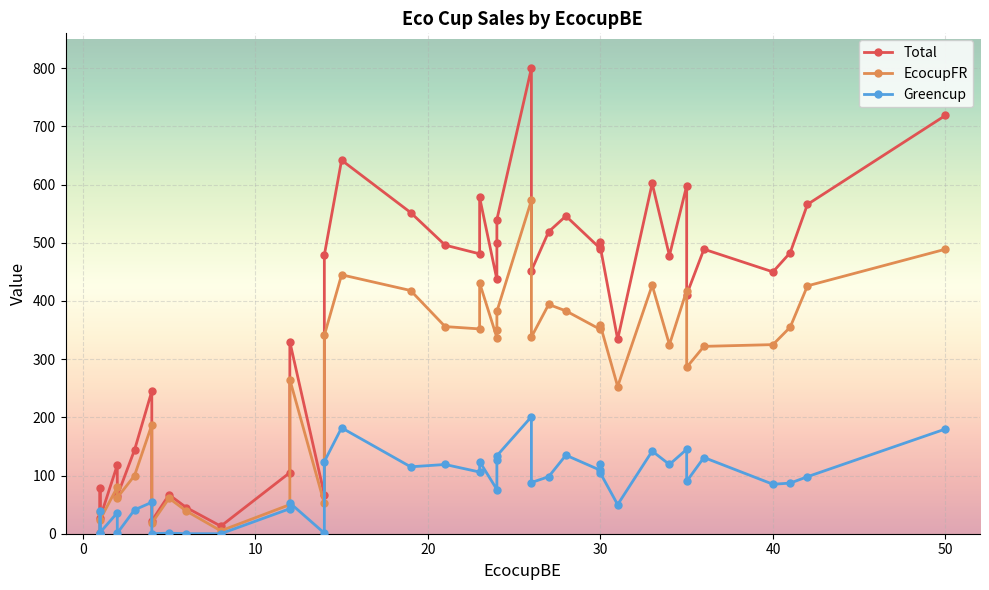

Which series has the widest spread of values?

Total